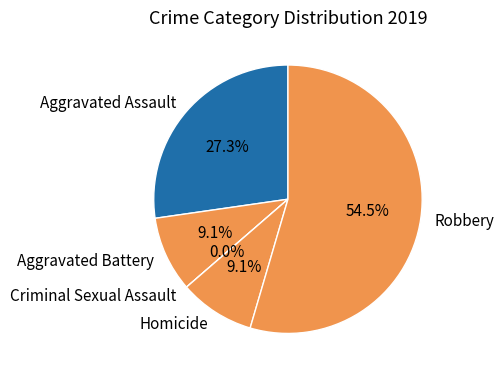

Which category has the smallest portion of the pie?

Criminal Sexual Assault